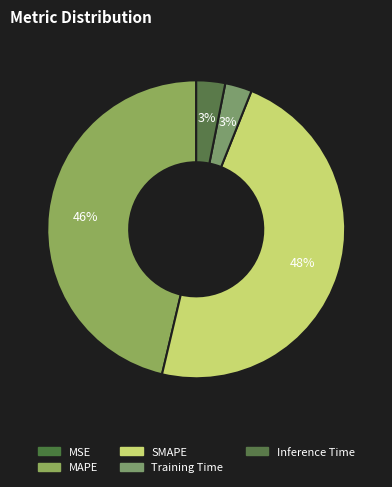

Is there any slice that represents more than half of the pie?

No